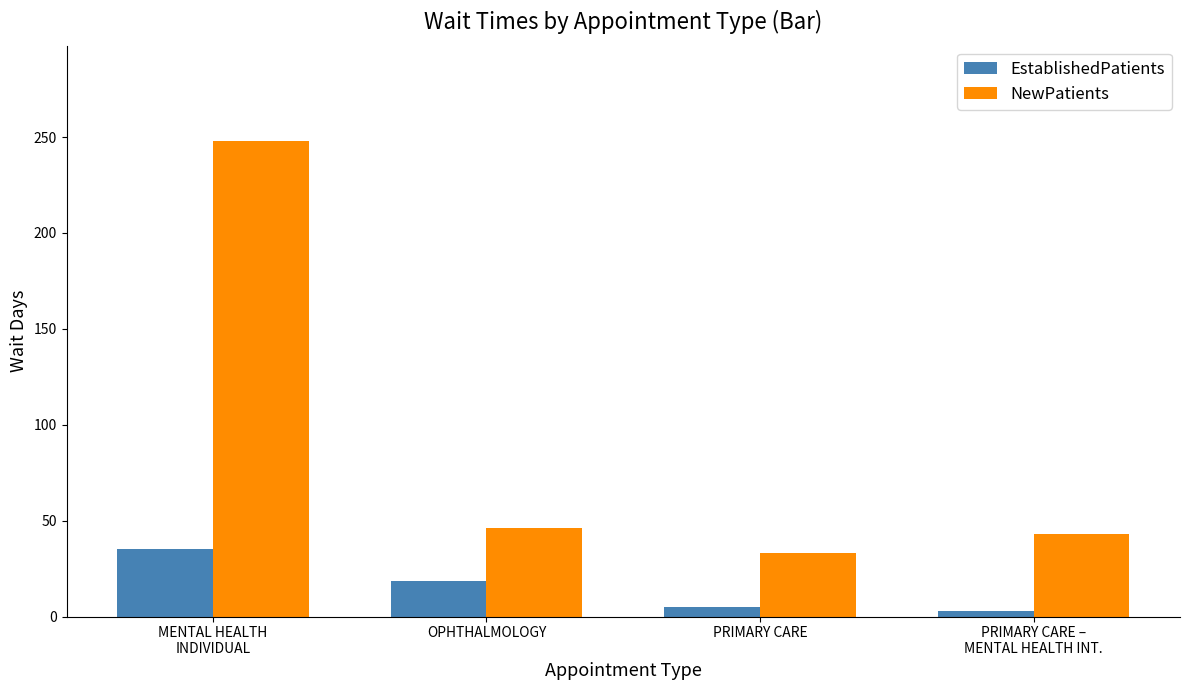

Is it true that NewPatients equals 58.6 at PRIMARY CARE?

False